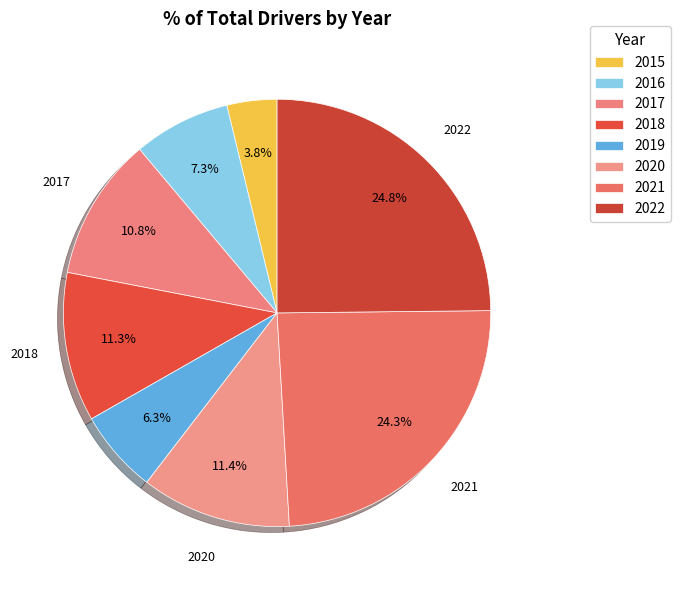

Count the number of slices in the pie.

8